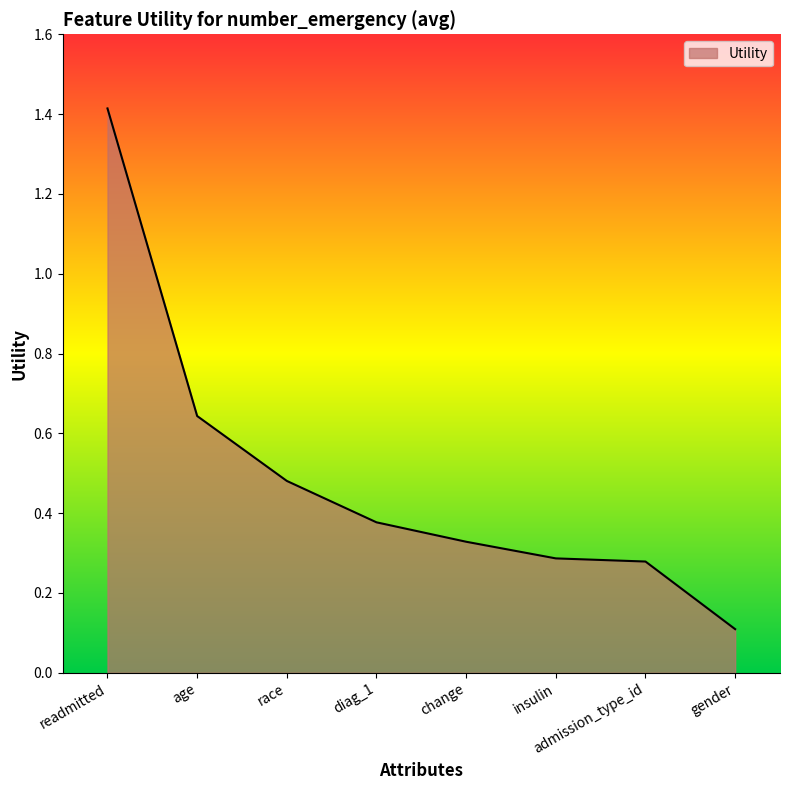

What is the approximate value at readmitted?

1.4